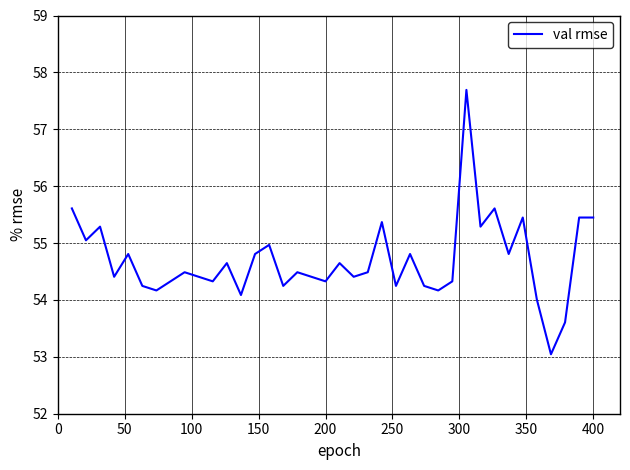

What is the difference between the maximum and minimum values?

4.6